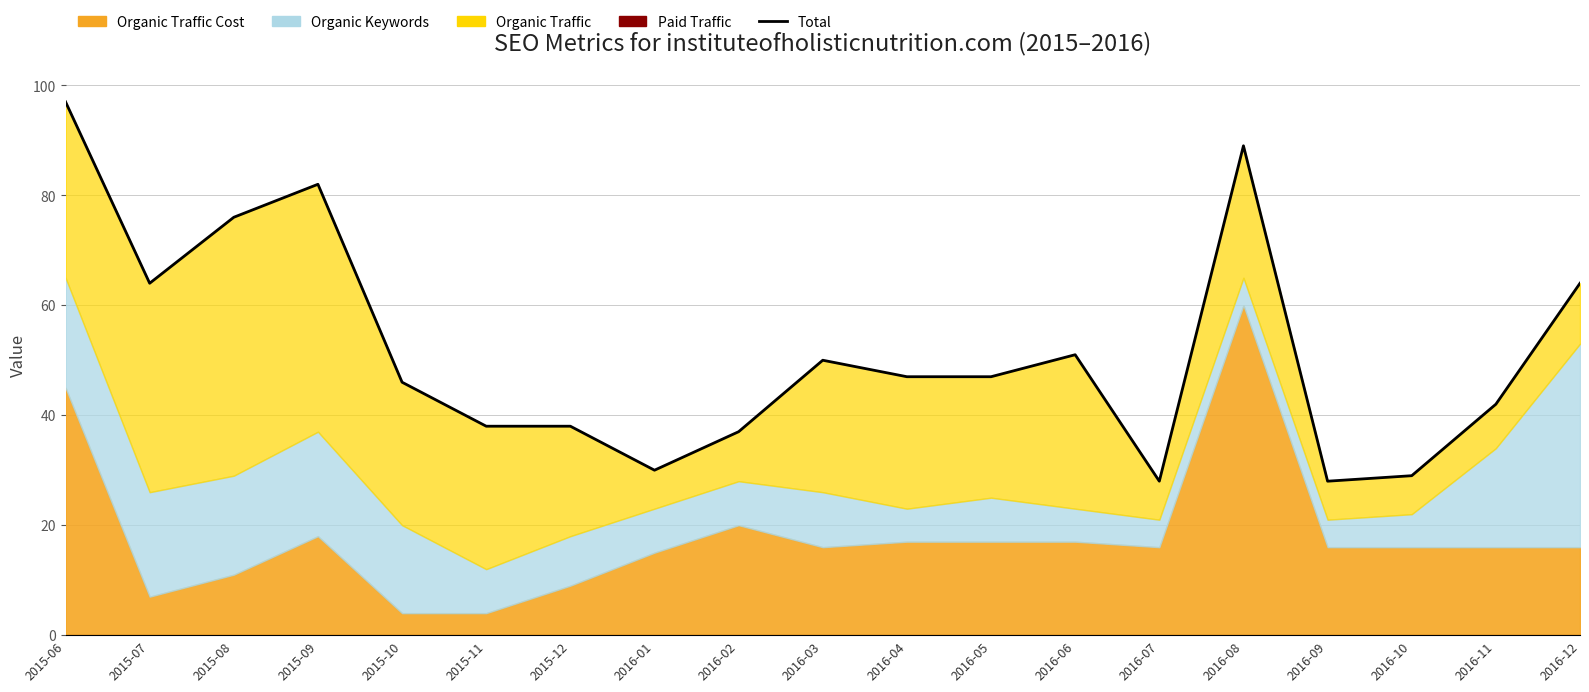

What is the sum of all values?

983